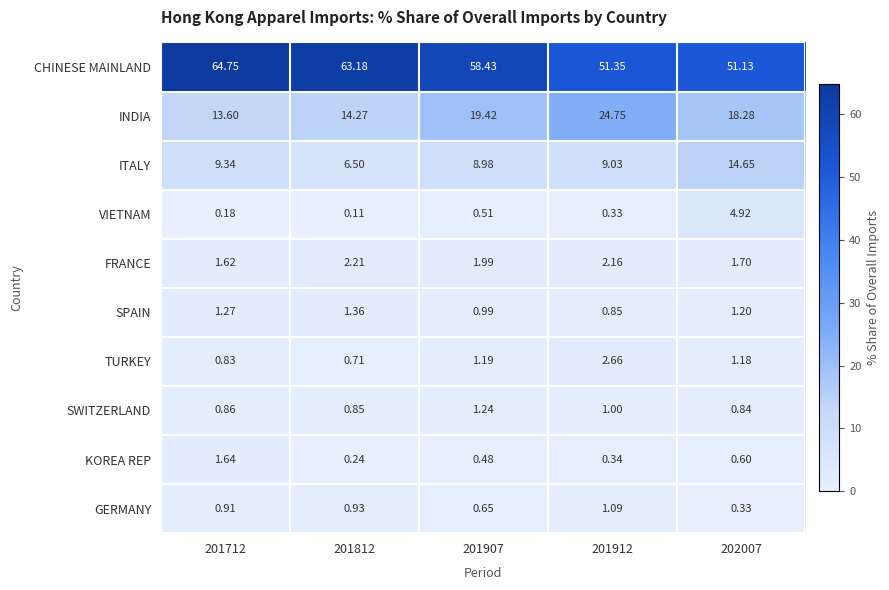

At how many categories does at least one series exceed 32?

5